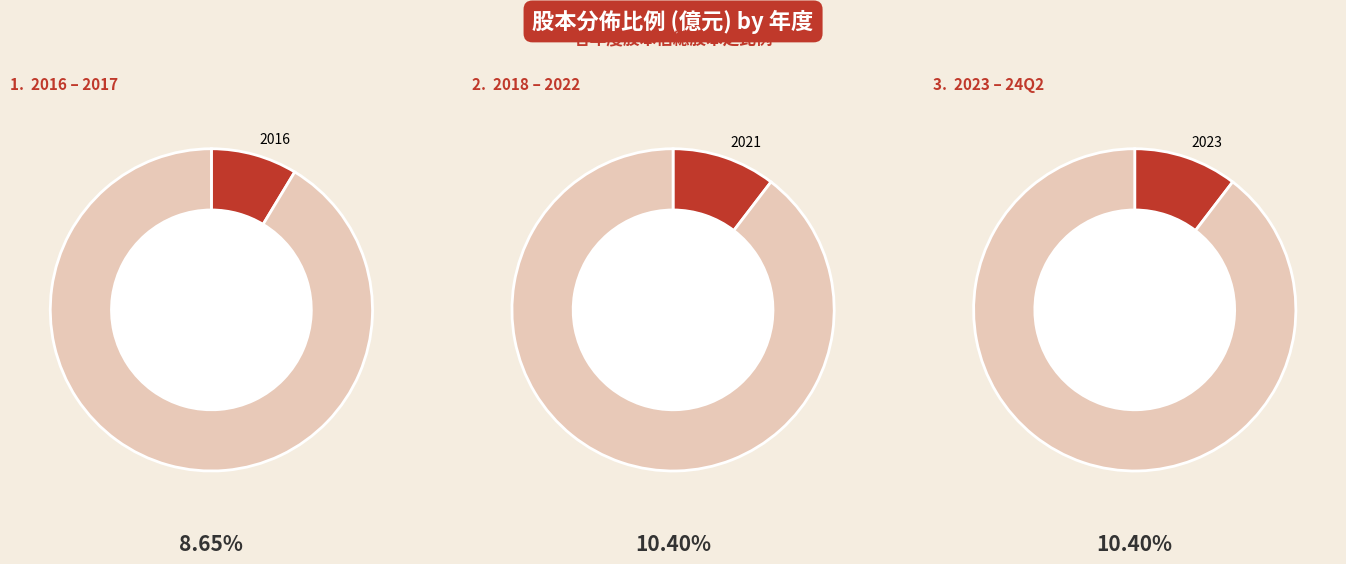

What is the change in value from 2022 to 2016?

-0.4